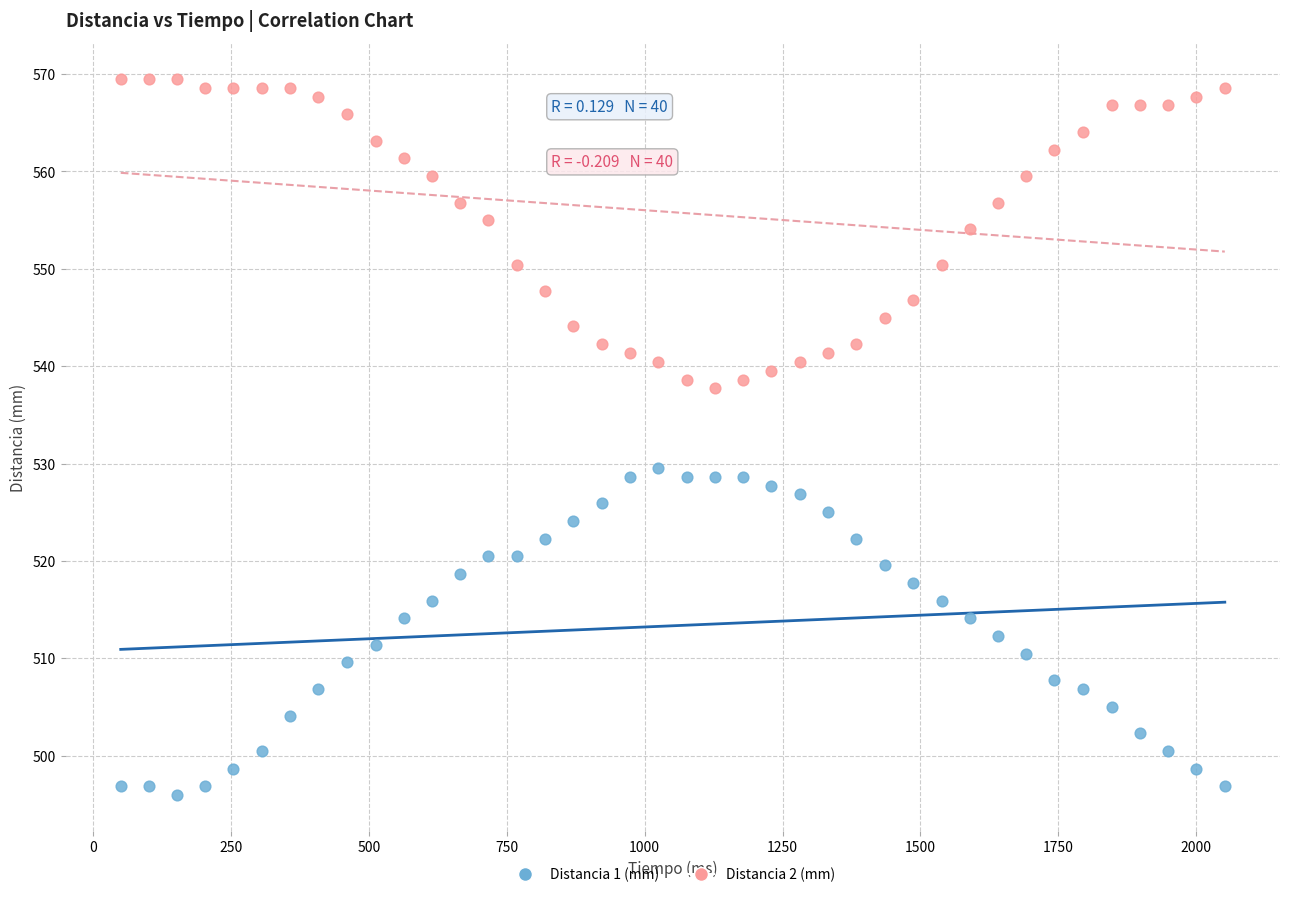

Across all data points, what is the range of X values (max minus min)?

2002.0